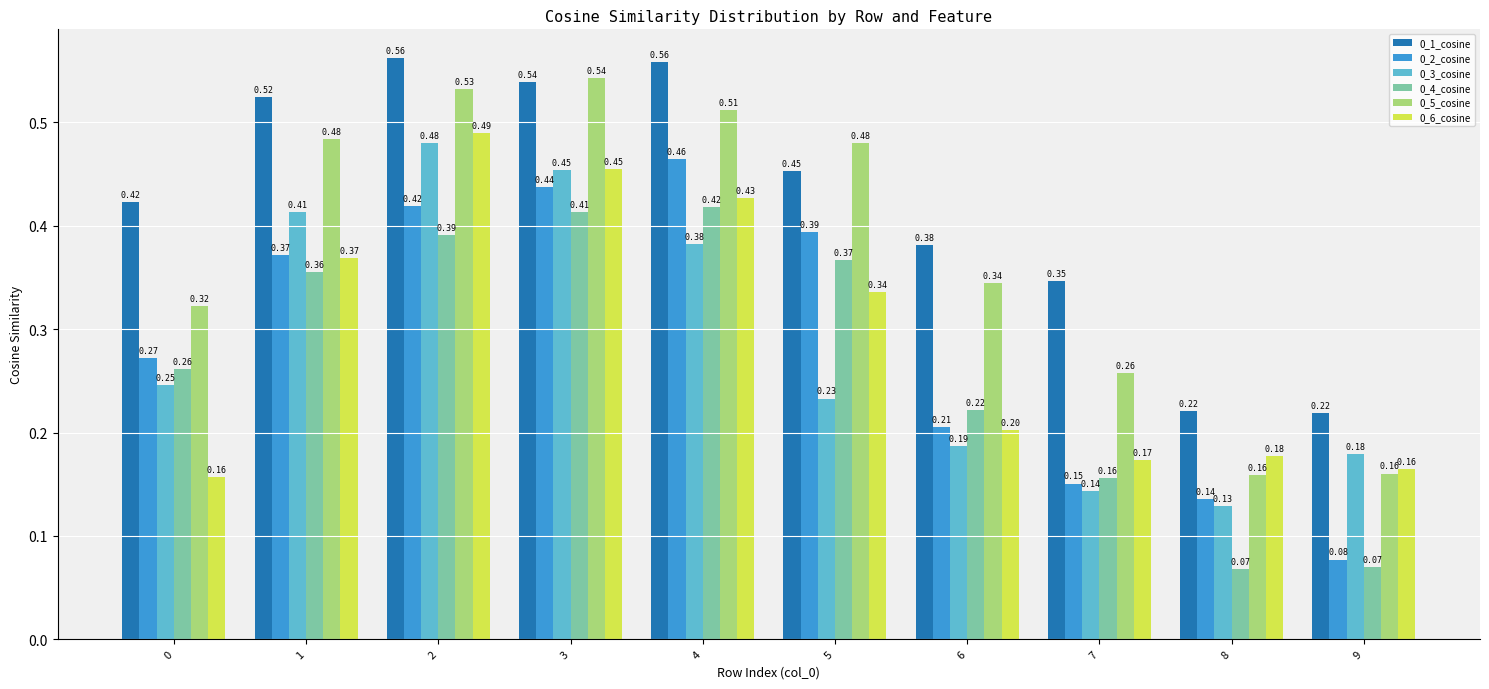

How many groups of bars are there?

10